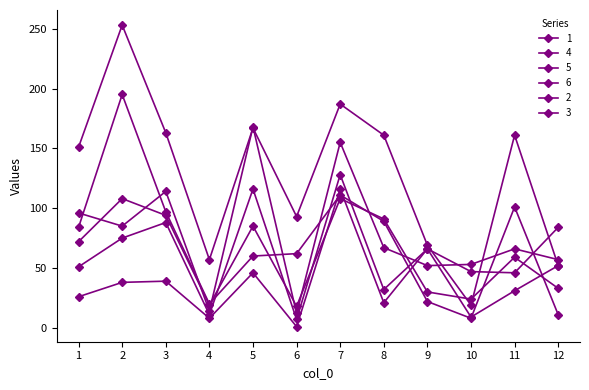

Is this an area chart (filled region under the line)?

No